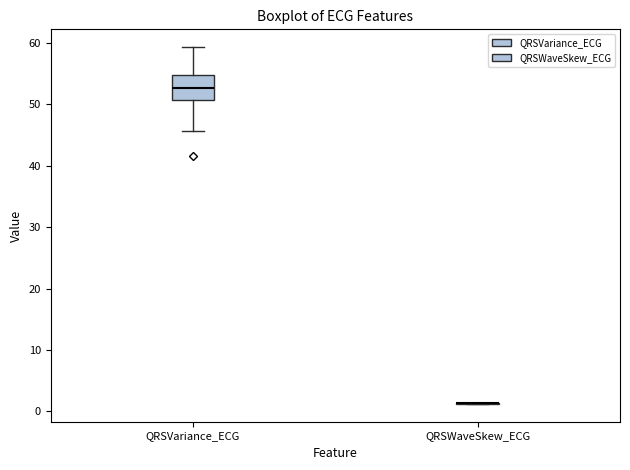

Which box is the tallest, from its lower edge to its upper edge?

QRSVariance_ECG